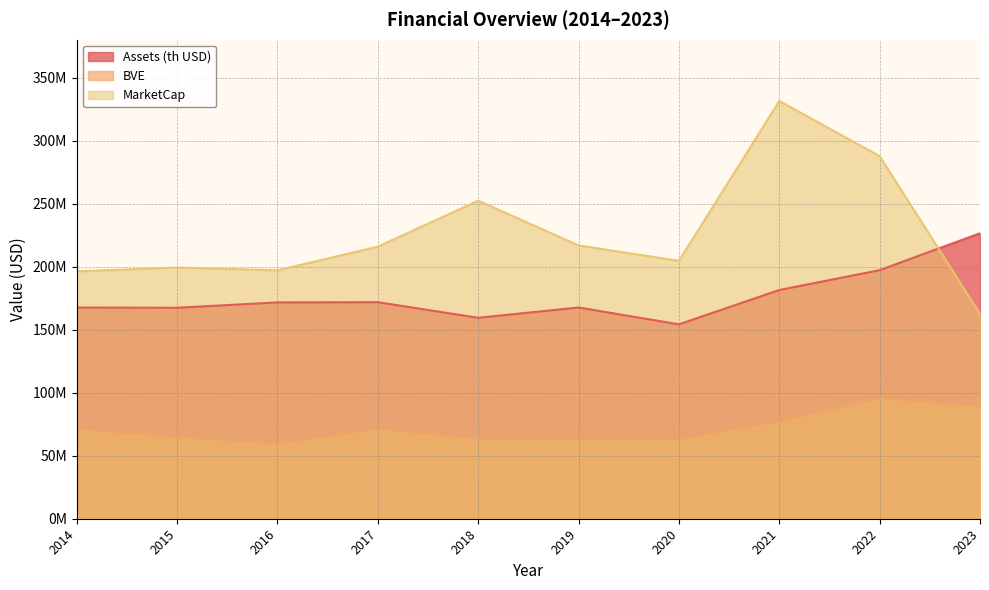

True or false: Assets (th USD) and MarketCap intersect in this chart.

True